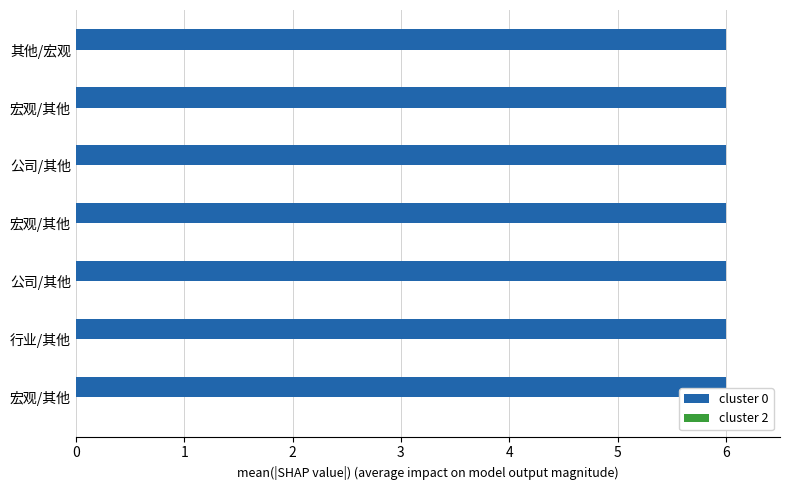

Which series has the widest spread of values?

cluster 0